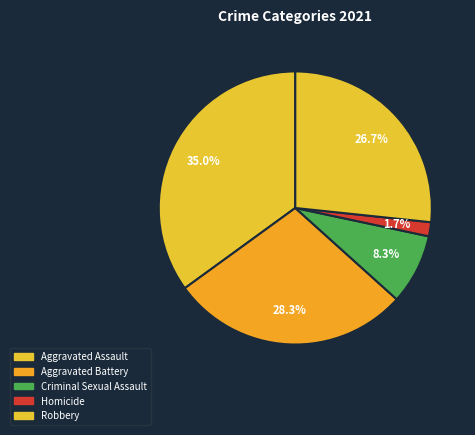

Count the number of slices in the pie.

5